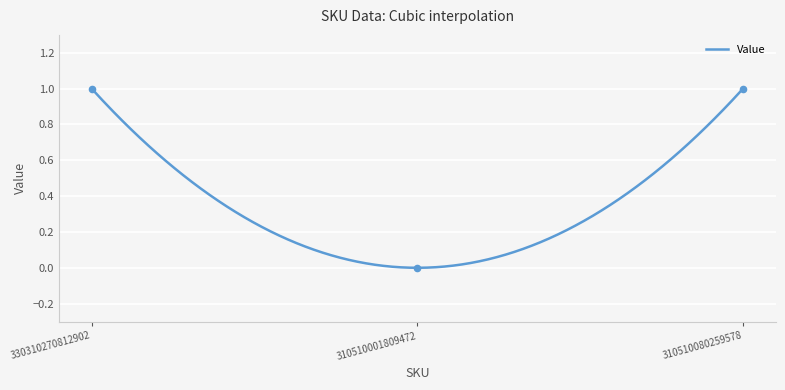

Between 310510001809472 and 310510080259578, which is larger?

310510080259578